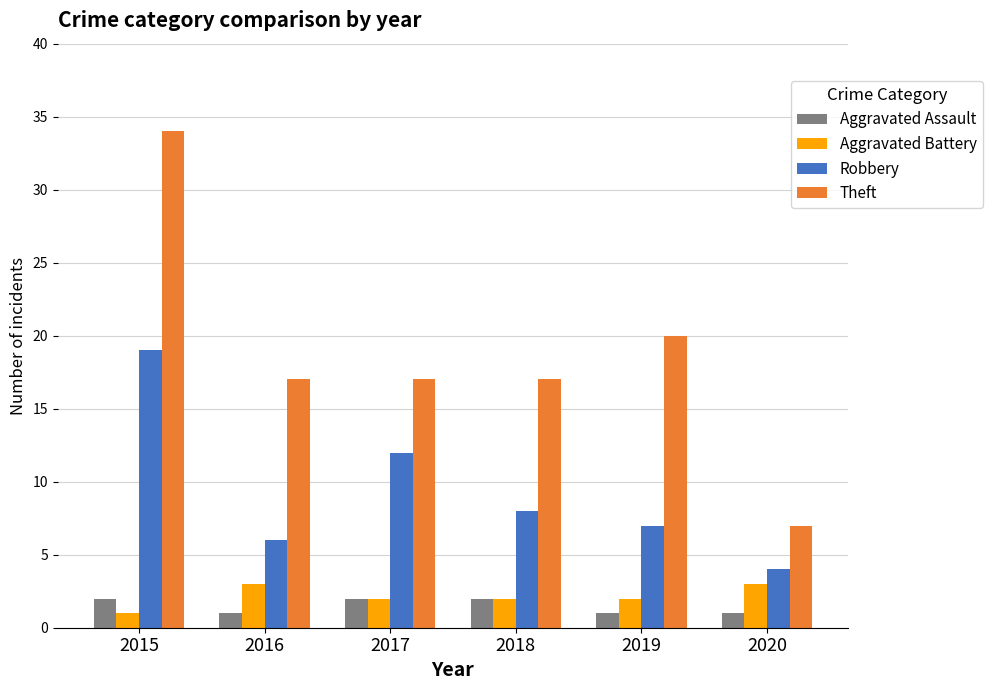

How many bars are there in total?

24